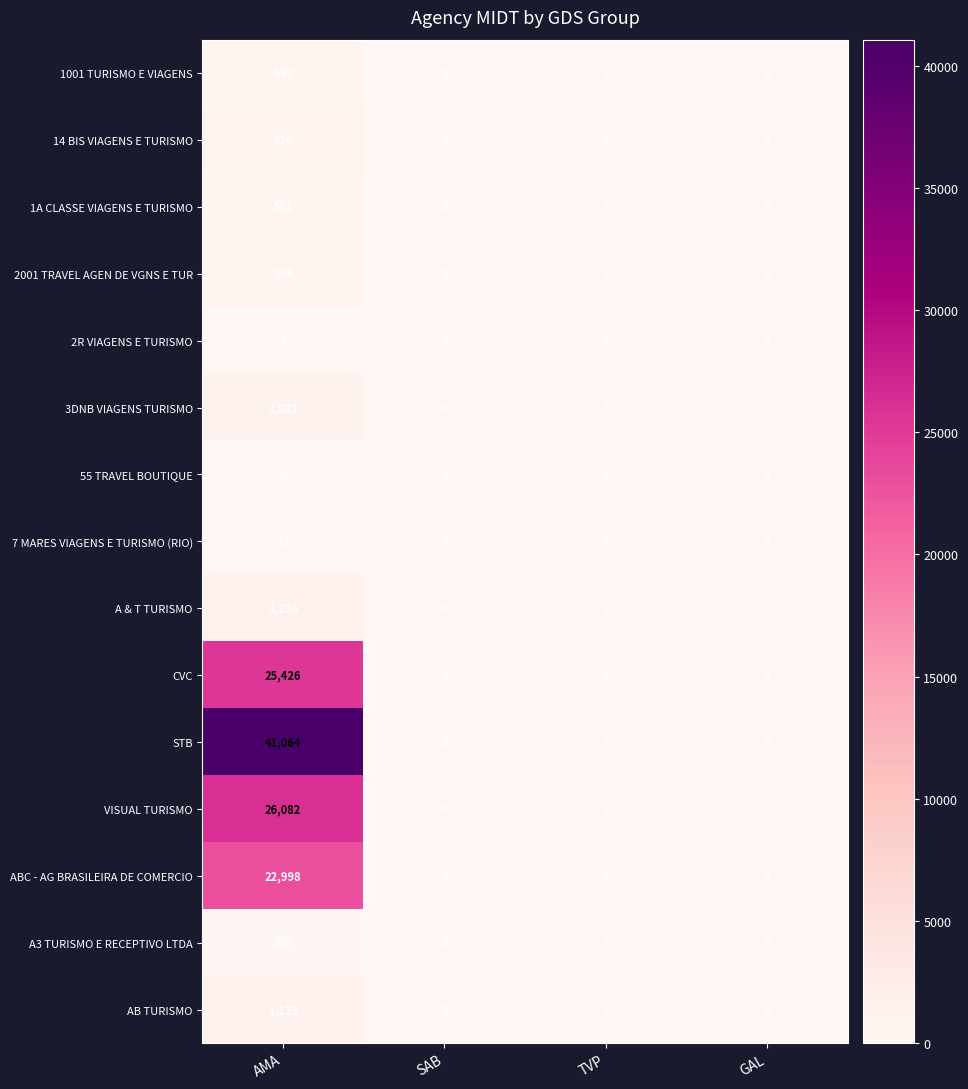

Is it true that 7 MARES VIAGENS E TURISMO (RIO) equals -7 at GAL?

False